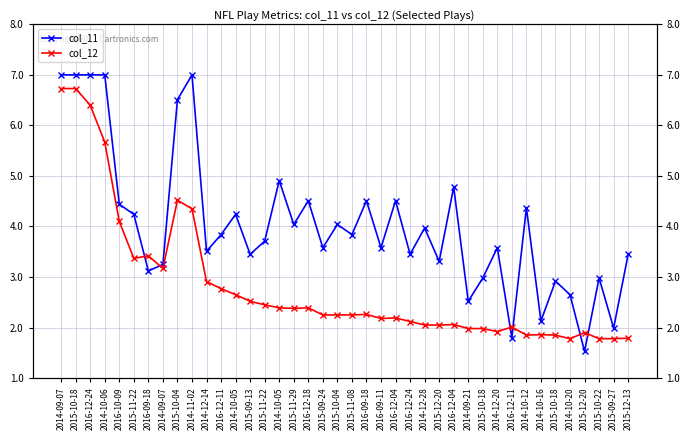

How many lines are shown in the chart?

2